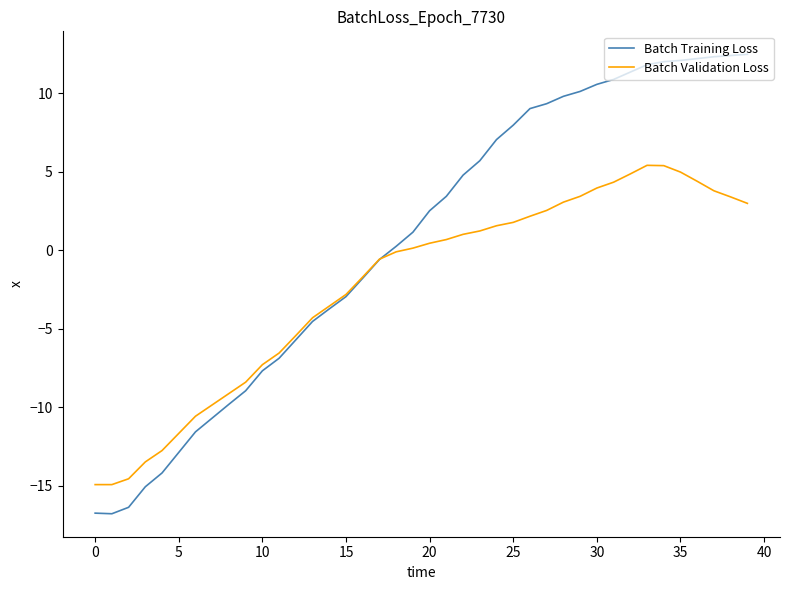

What is the difference between the maximum and minimum values in the Batch Validation Loss series?

20.3